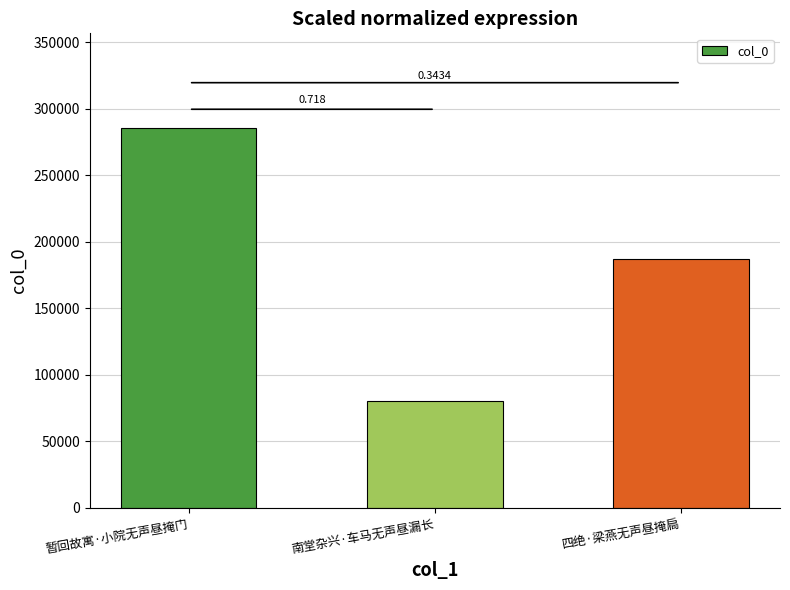

Reading left to right, what are all the values shown in this chart?

285445	80384	187432